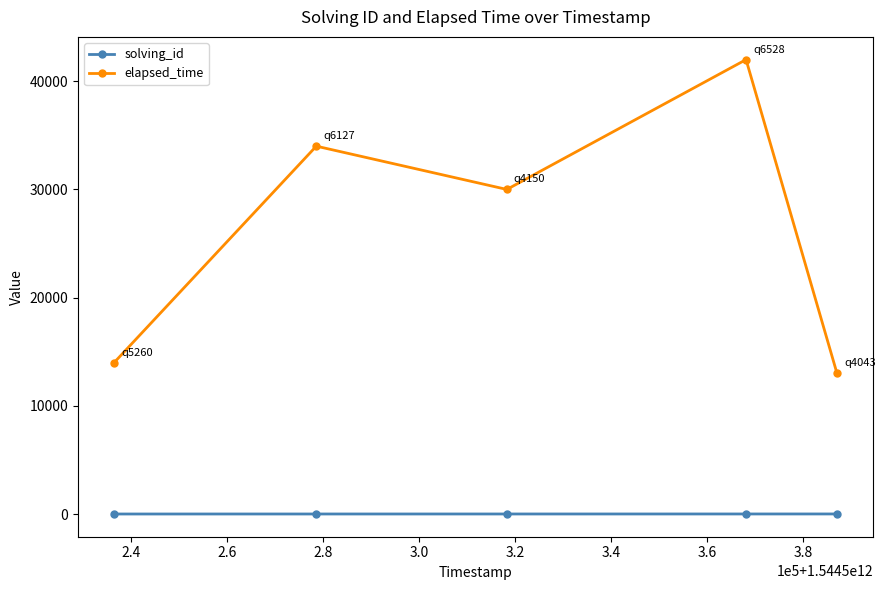

How many interior local peaks does the elapsed_time series have?

2